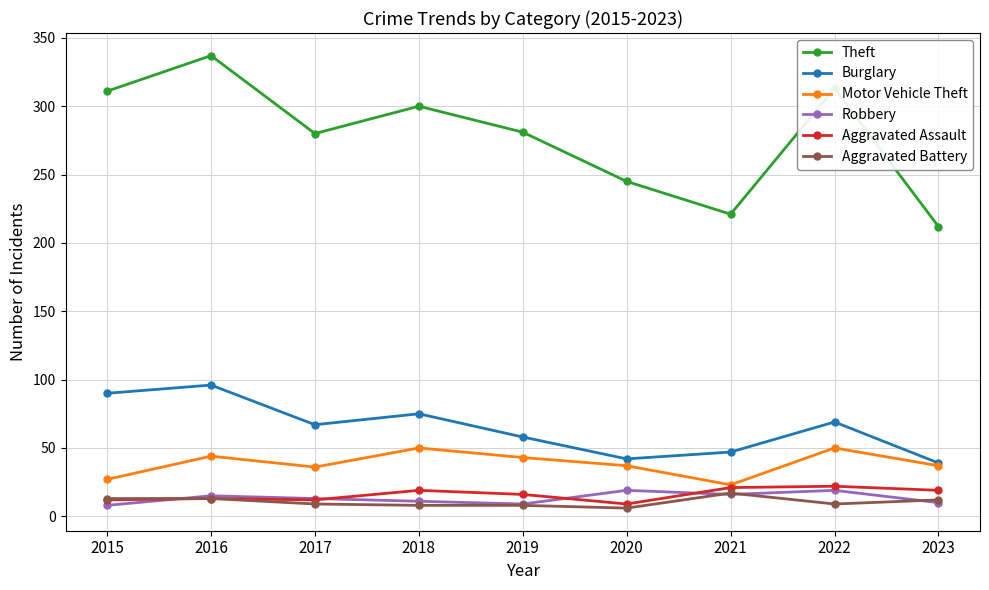

What is the minimum value for Robbery?

8